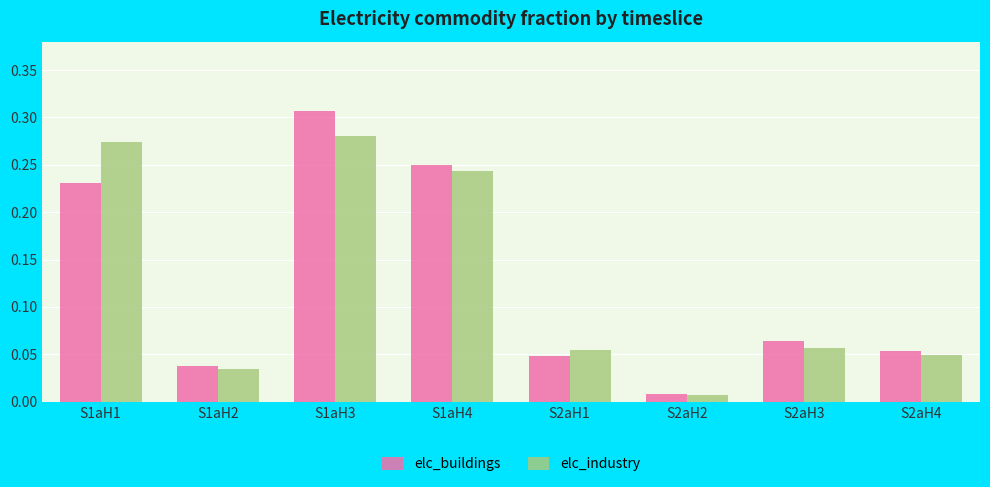

True or false: elc_industry has a value of 0.0 at S2aH3.

False